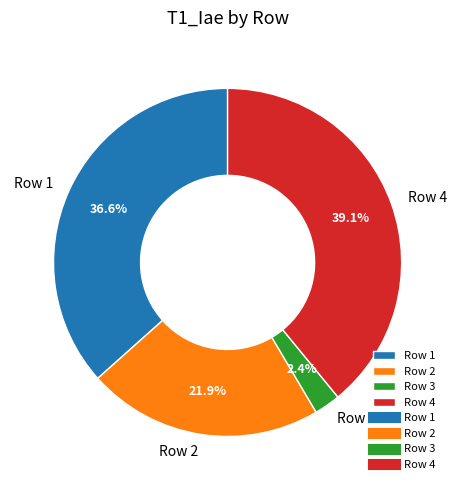

Rank the categories by value from highest to lowest.

Row 4, Row 1, Row 2, Row 3